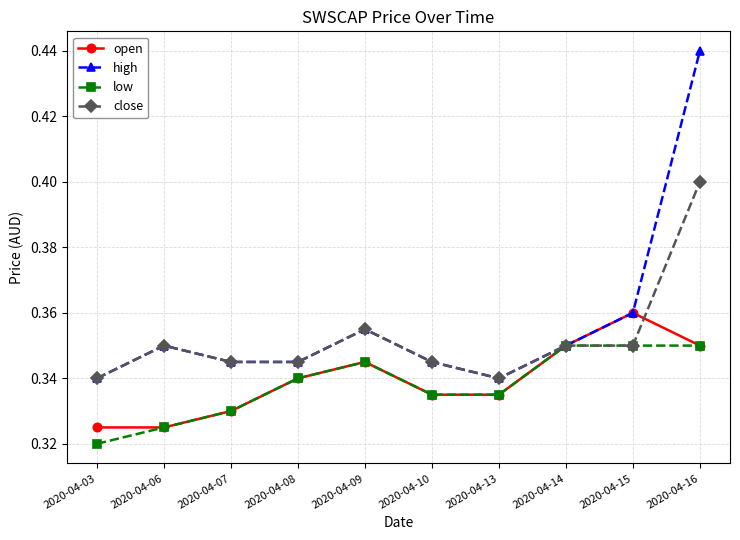

Is it true that close equals 0.5 at 2020-04-03?

False